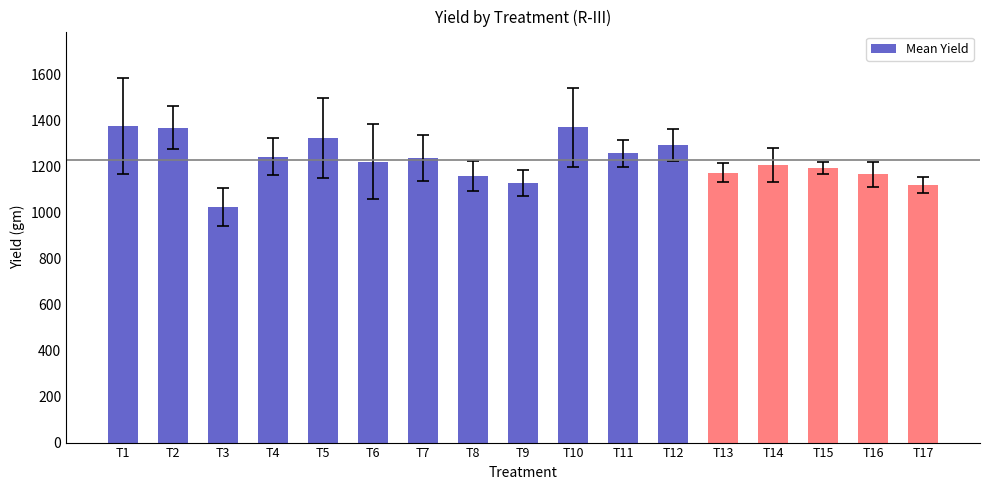

At which label does the data first exceed 1221?

T1